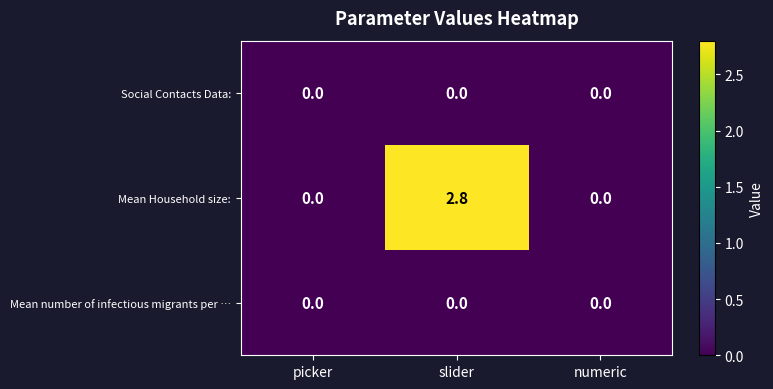

What is the difference between the maximum and minimum values in the Mean Household size: series?

2.8